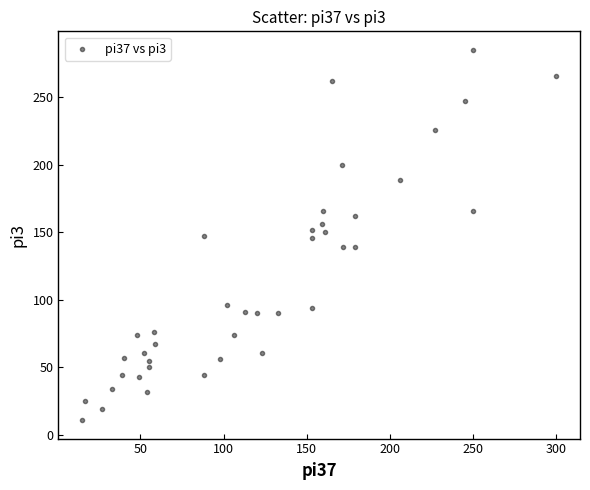

What is the range of Y values (max minus min)?

274